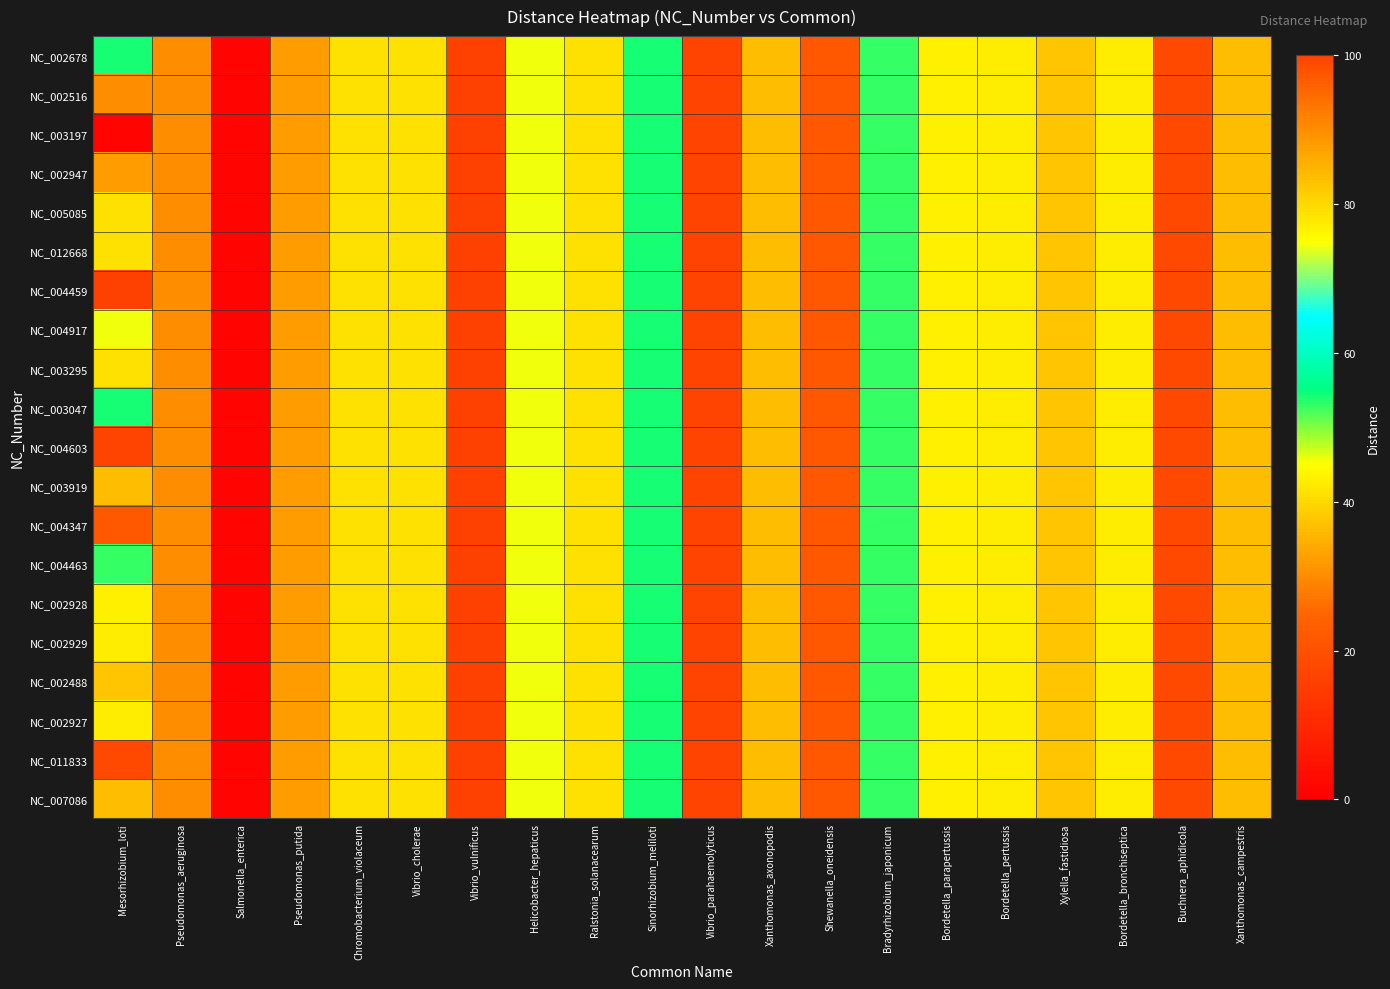

Which category has the highest value across all series?

Helicobacter_hepaticus